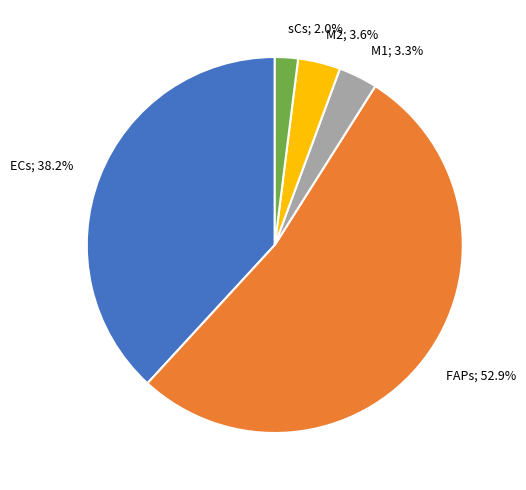

Is there a majority slice in this chart?

Yes